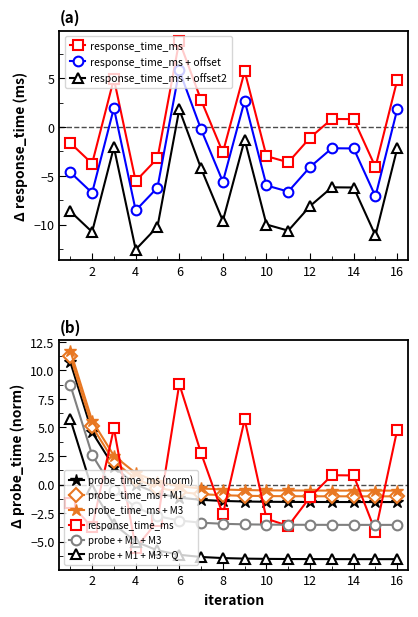

What is the change in value from 6 to 15?

-12.9